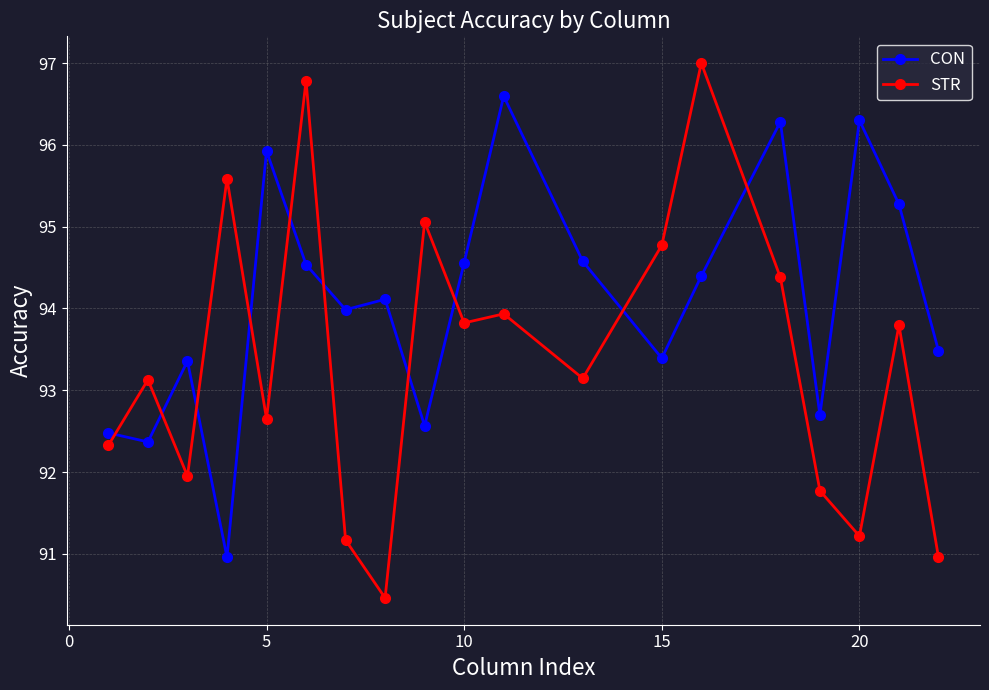

Which series has the largest range (max minus min)?

STR